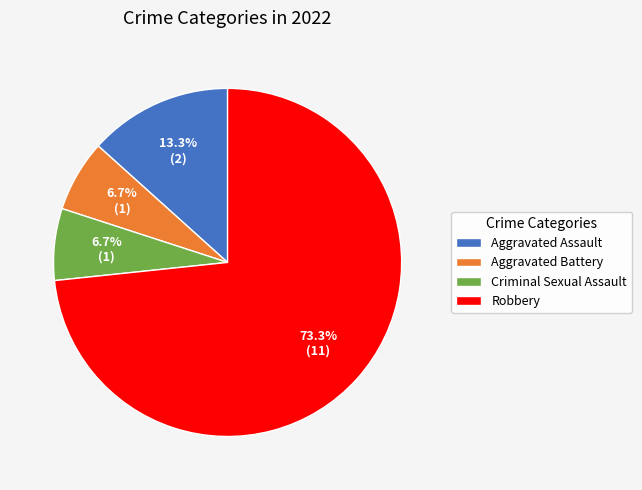

How many segments does this pie chart have?

4